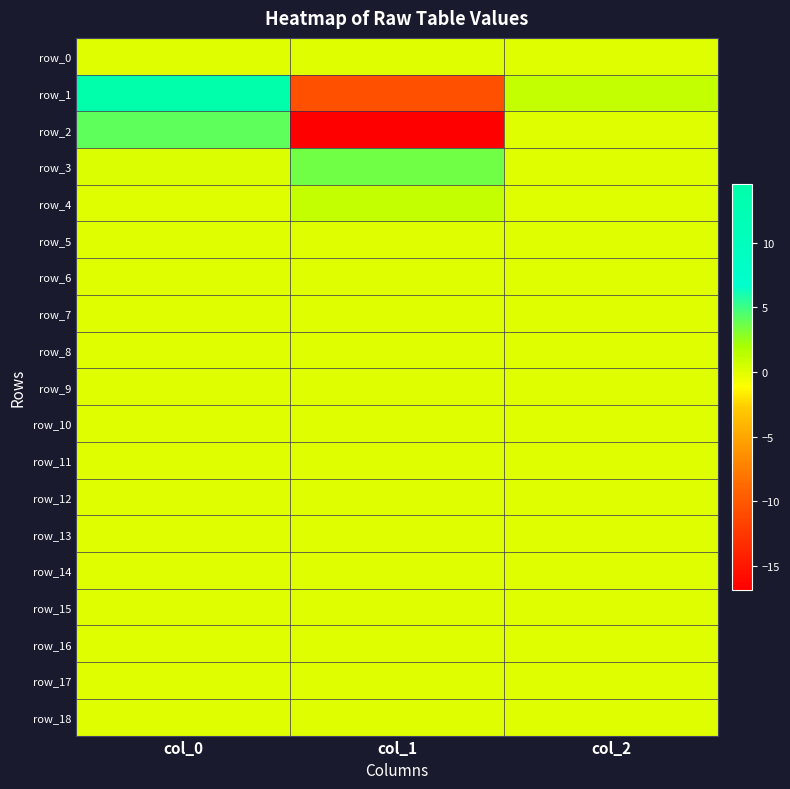

What is the sum of all row_2 values?

-12.8